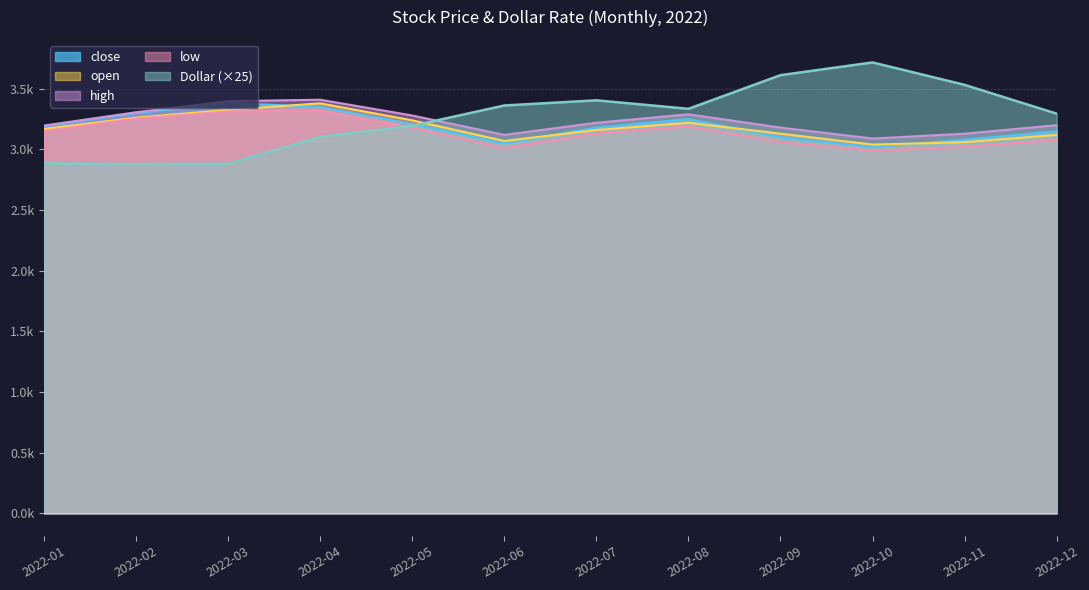

What is the value of the low point at the 10th from the left?

2990.0